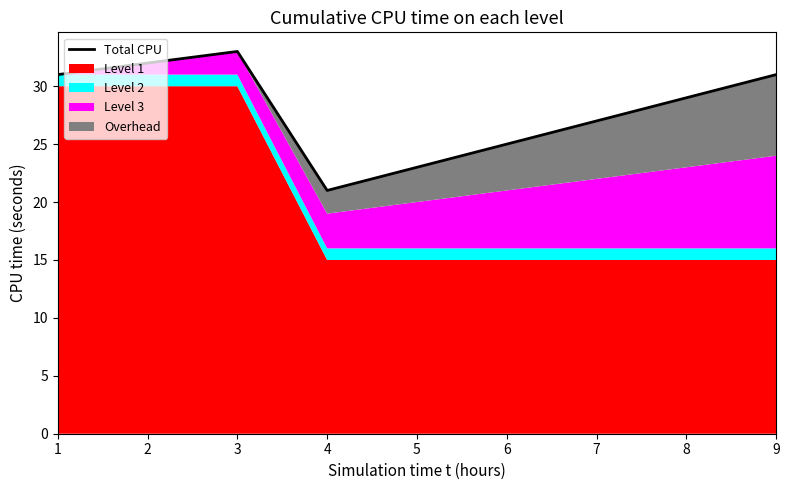

What is the ratio of the value at 8 to the value at 7?

1.1